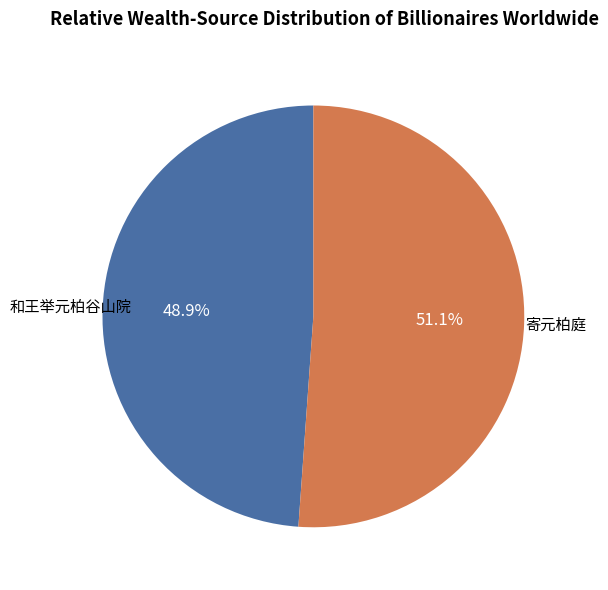

Which category has the smallest portion of the pie?

和王举元柏谷山院